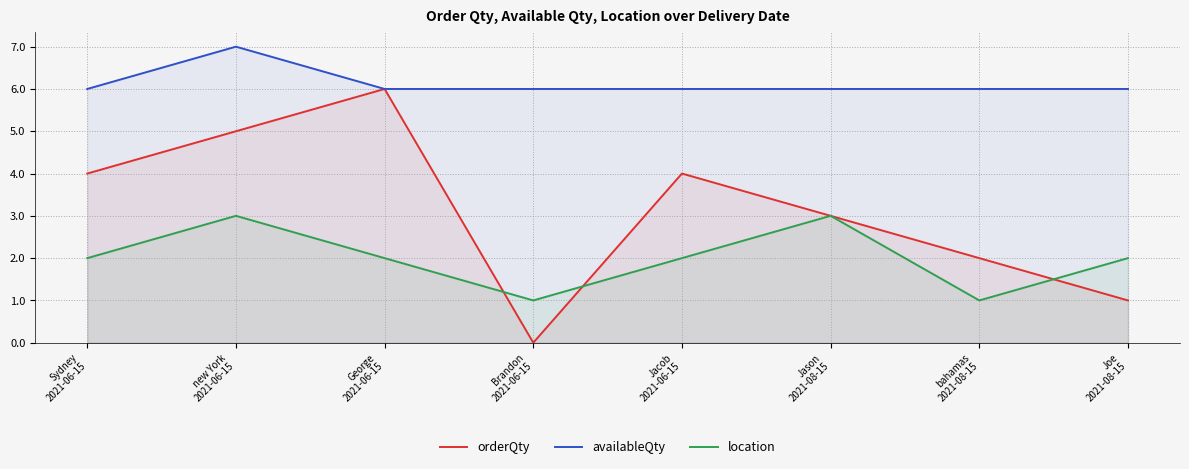

What is the difference between the highest and lowest values at Joe
2021-08-15?

5